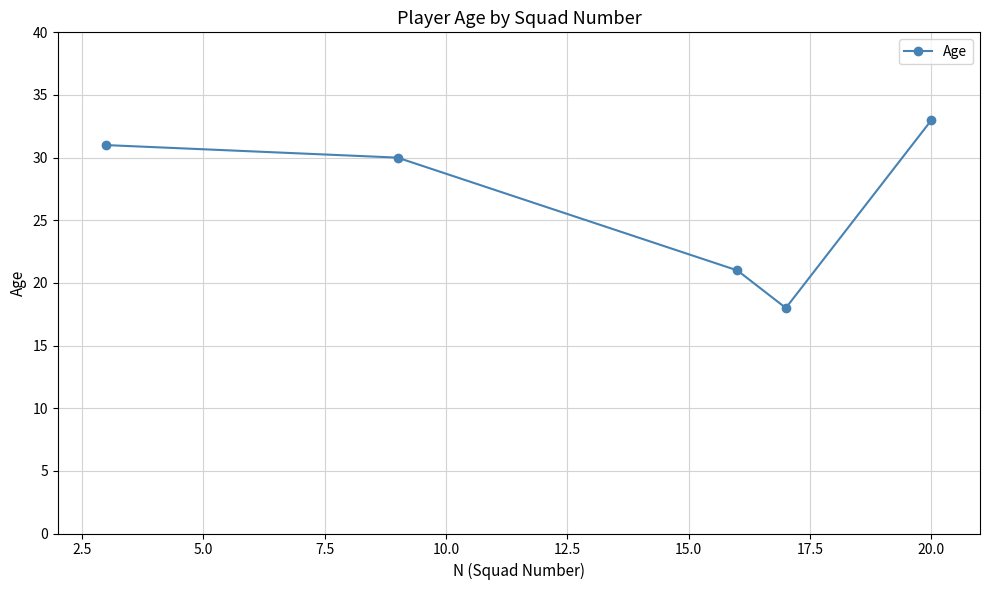

What is the difference between the second highest and minimum values?

13